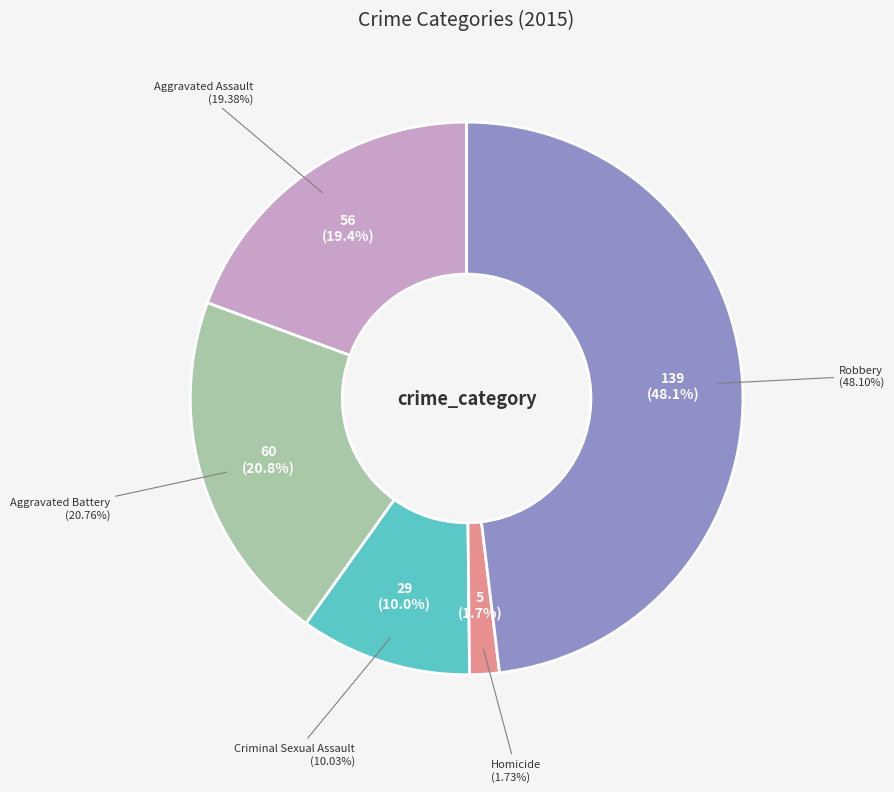

To the nearest percent, what is the difference between the Robbery and Aggravated Battery slice percentages?

27%